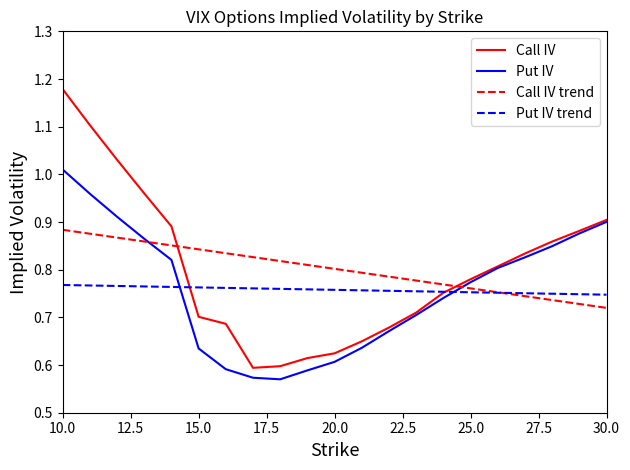

Which series has the widest spread of values?

Call IV